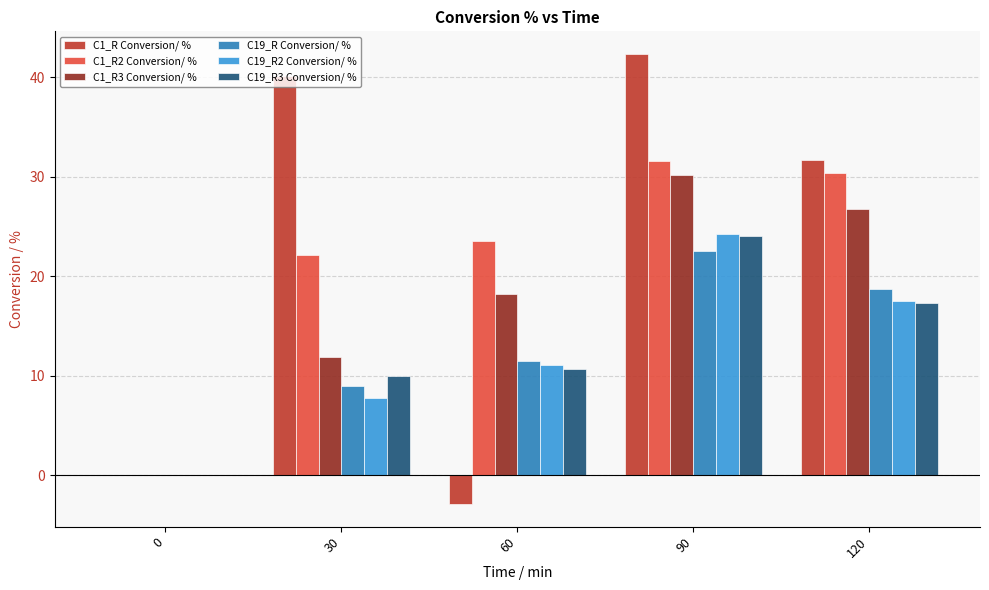

Are the bars horizontal?

No